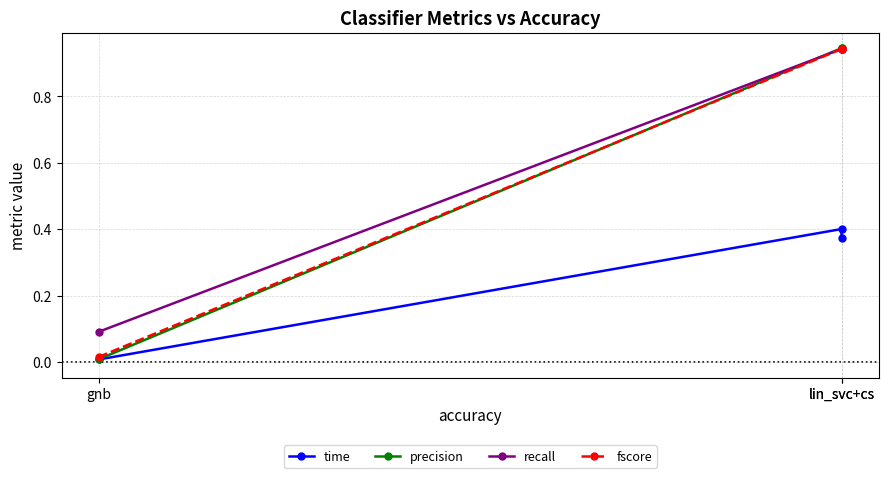

At which label is precision closest to 0?

gnb